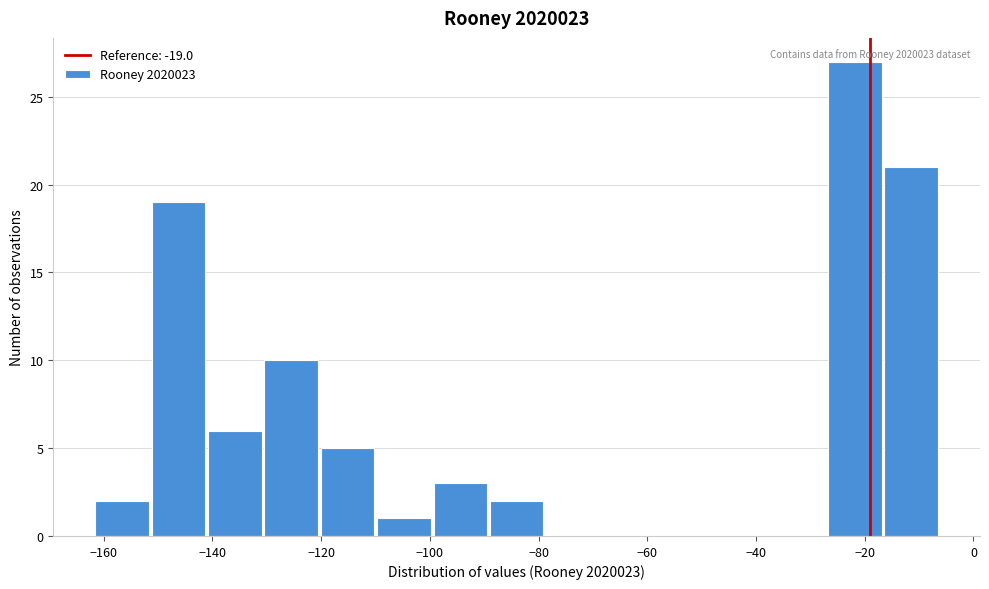

Which range on the x-axis has the tallest bar?

-28 to -16